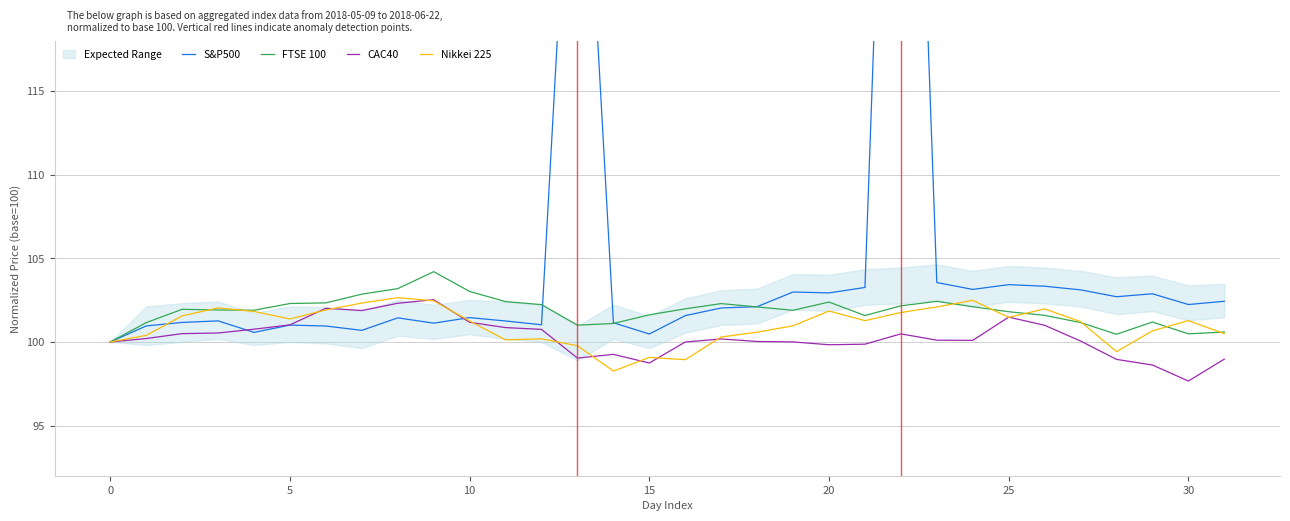

Does the chart display data point markers on the line(s)?

No